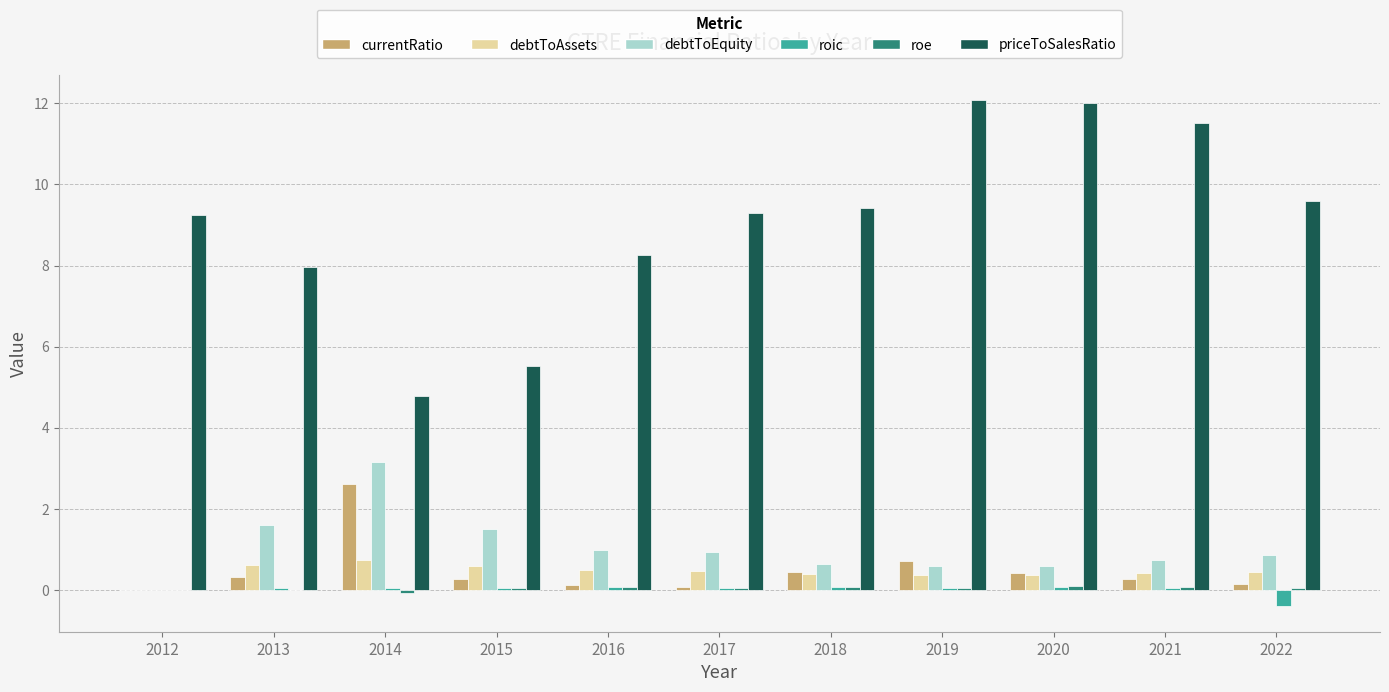

True or false: currentRatio has a value of 0.4 at 2020.

True